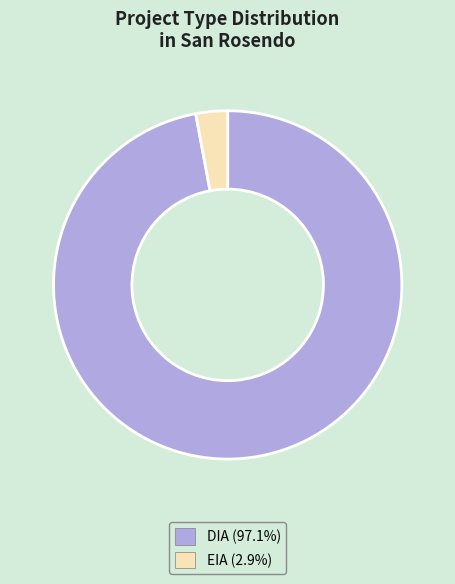

Which slice is the smallest?

EIA